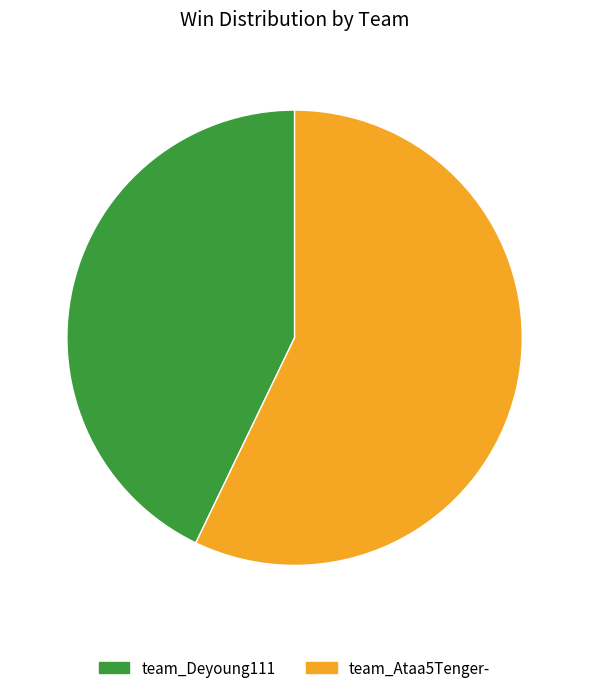

What percentage is NOT represented by team_Ataa5Tenger-?

42.9%